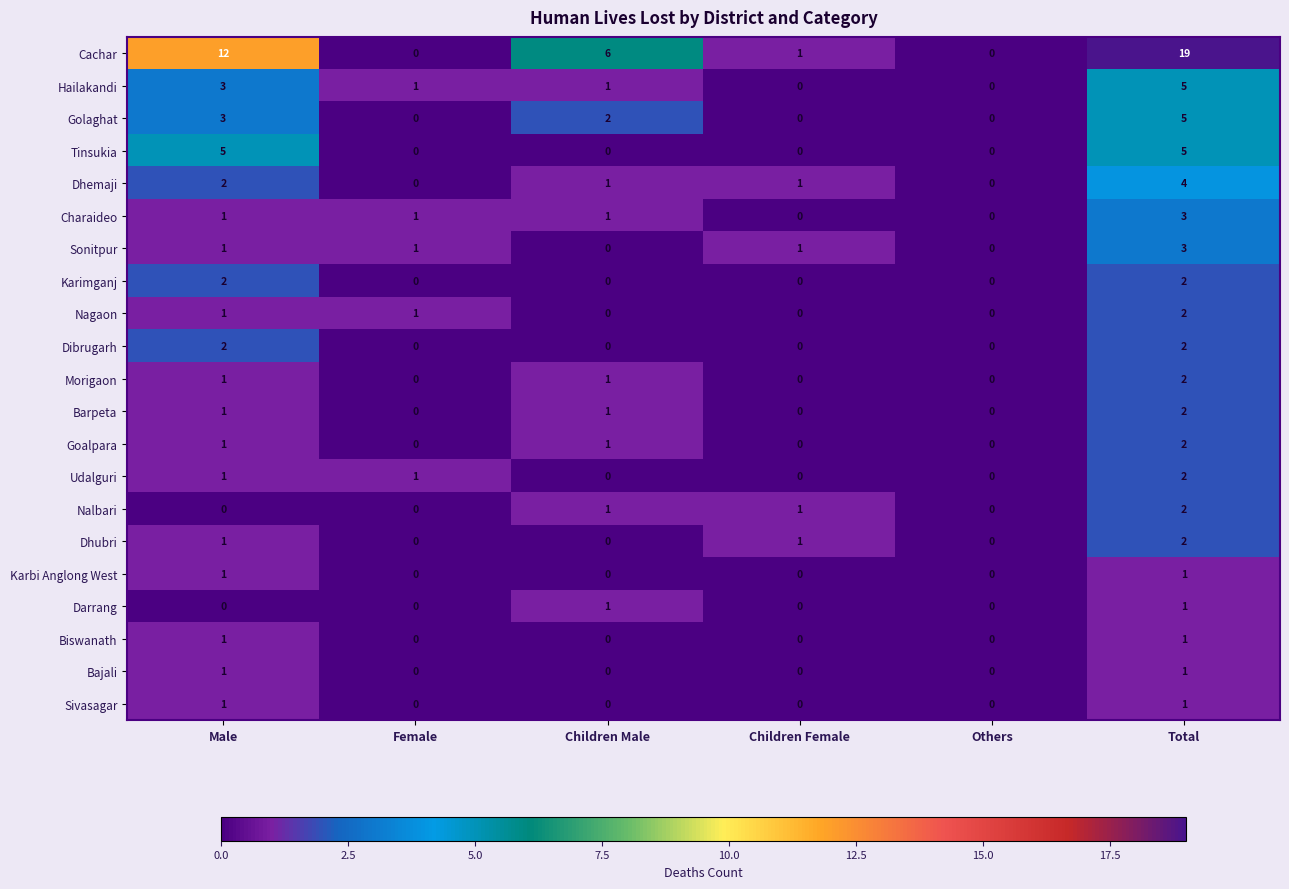

What is the sum of all Golaghat values?

10